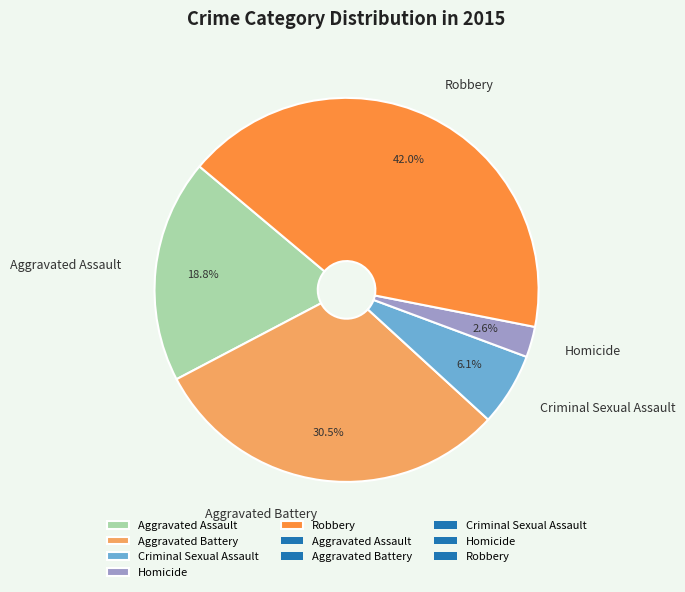

Which category has the biggest portion of the pie?

Robbery